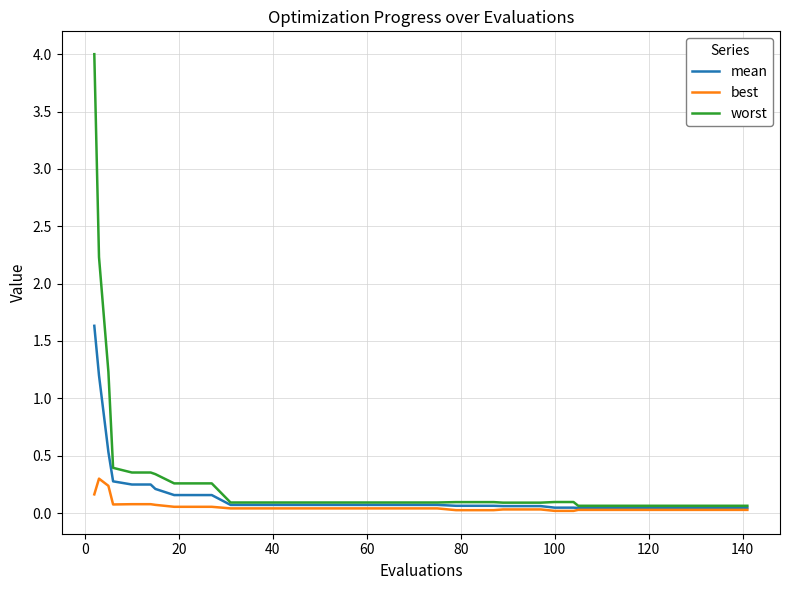

True or false: worst and best cross at least once.

False